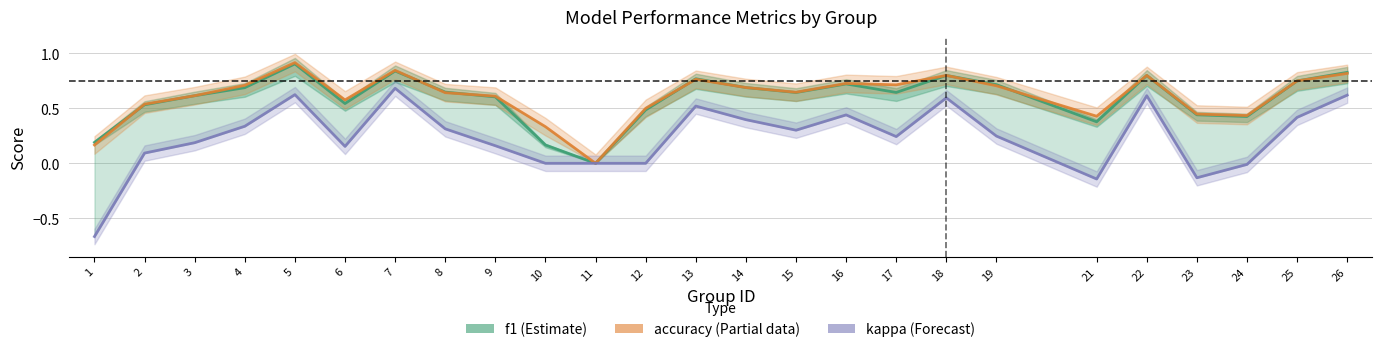

At how many categories does at least one series exceed 0?

24